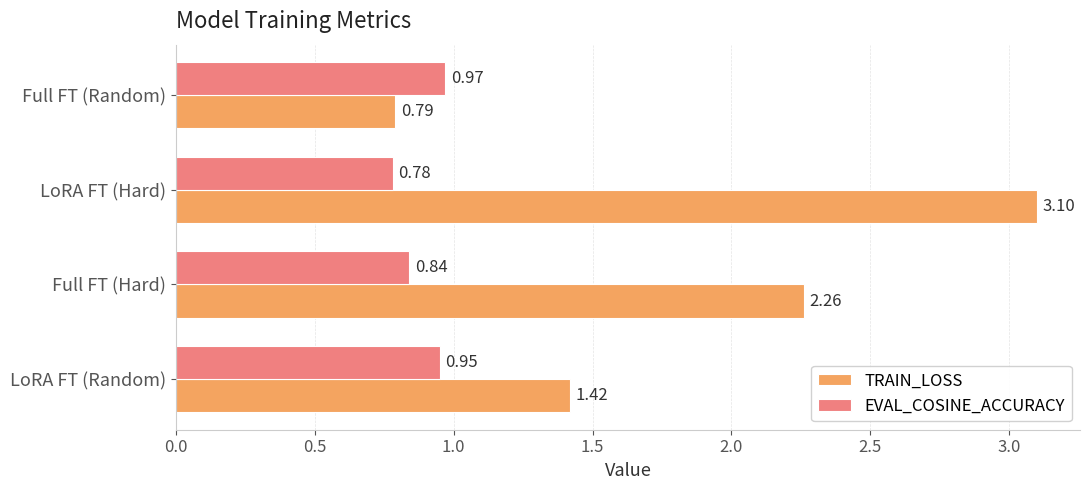

What is the sum of the TRAIN_LOSS values at LoRA FT (Hard) and Full FT (Random)?

3.9